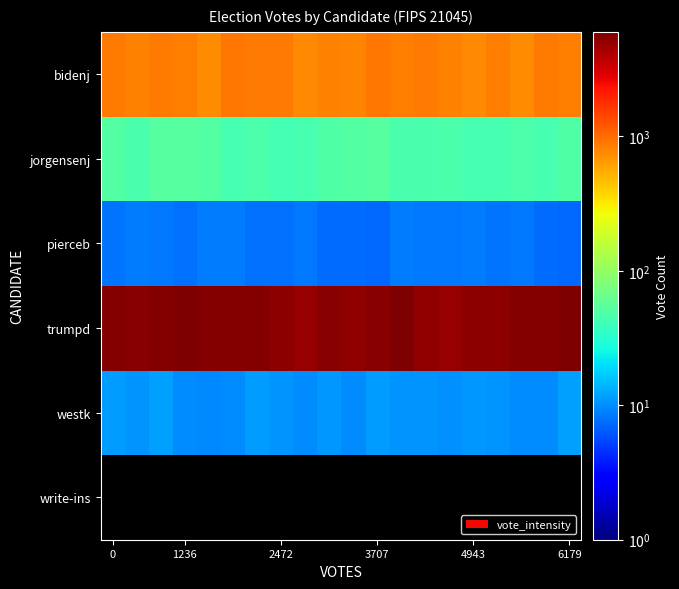

Reading left to right, extract all data points from this chart.

bidenj: 876.5	815.0	892.0	862.4	751.7	913.5	874.1	878.7	757.9	817.1	802.5	904.6	852.6	885.5	815.8	776.1	836.2	746.1	886.4	850.4
jorgensenj: 50.4	46.2	52.7	51.9	50.7	44.5	47.3	42.9	44.0	49.6	50.3	52.7	45.9	46.3	47.4	44.4	43.8	47.4	44.8	49.5
pierceb: 8.0	8.7	8.5	7.8	8.7	8.6	7.9	7.7	8.4	7.5	7.6	7.2	8.6	8.4	8.5	8.6	8.0	8.2	7.5	7.4
trumpd: 5769.2	5525.4	5641.7	5888.6	5727.6	5627.3	5634.3	5318.8	4981.3	5482.9	5208.4	5448.1	5997.8	5232.3	5015.3	5290.9	5306.0	5761.2	5631.6	5911.9
westk: 11.2	10.6	11.6	10.0	9.7	9.8	11.3	10.7	10.0	10.8	10.0	11.3	10.7	10.5	10.3	11.1	10.5	9.8	9.9	11.9
write-ins: 0.0	0.0	0.0	0.0	0.0	0.0	0.0	0.0	0.0	0.0	0.0	0.0	0.0	0.0	0.0	0.0	0.0	0.0	0.0	0.0